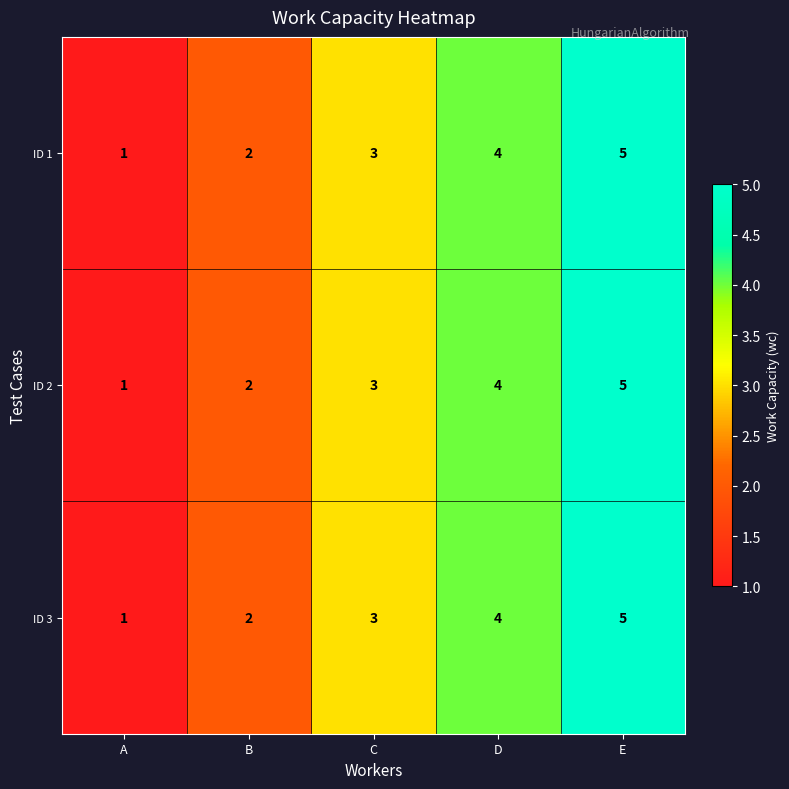

At which category is the sum across all series the highest?

E